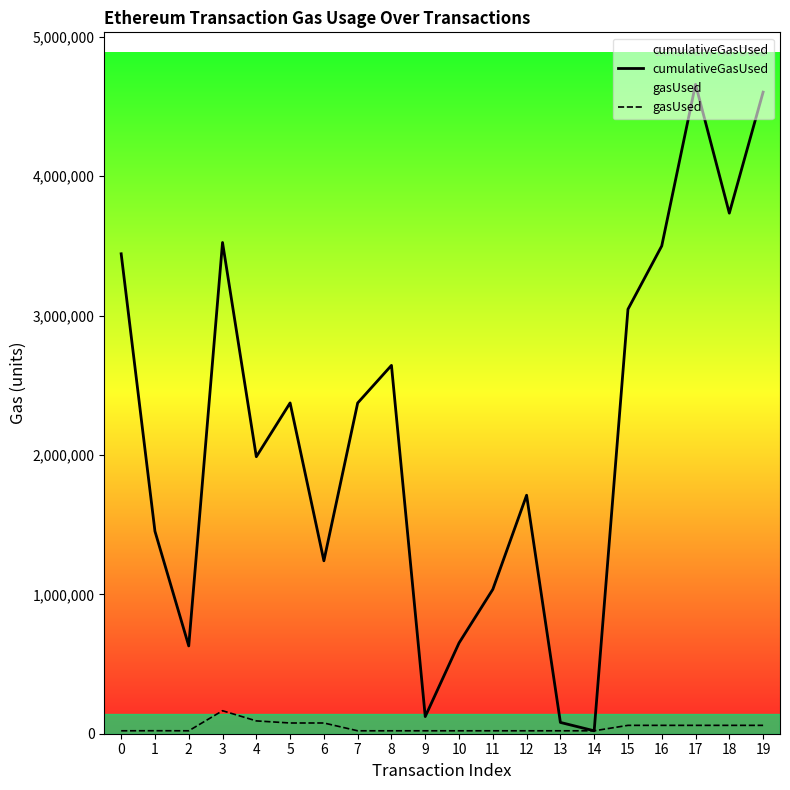

What is the sum of the gasUsed values at 6 and 17?

136967